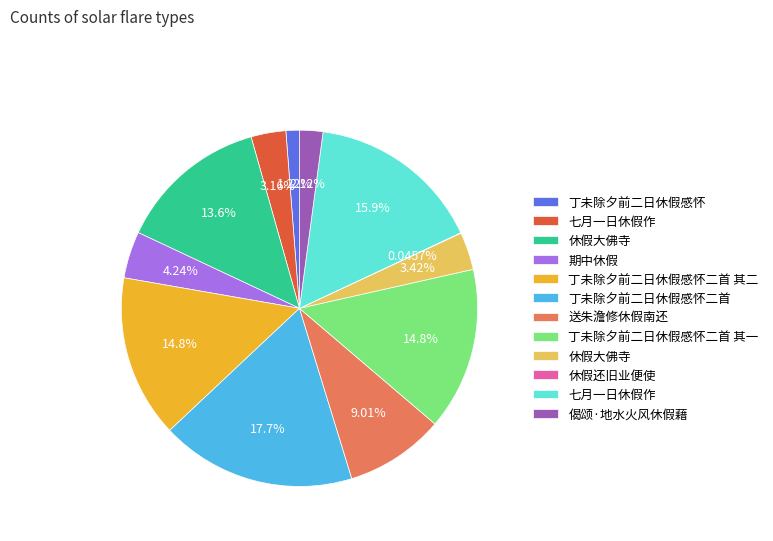

Is there any slice that represents more than half of the pie?

No